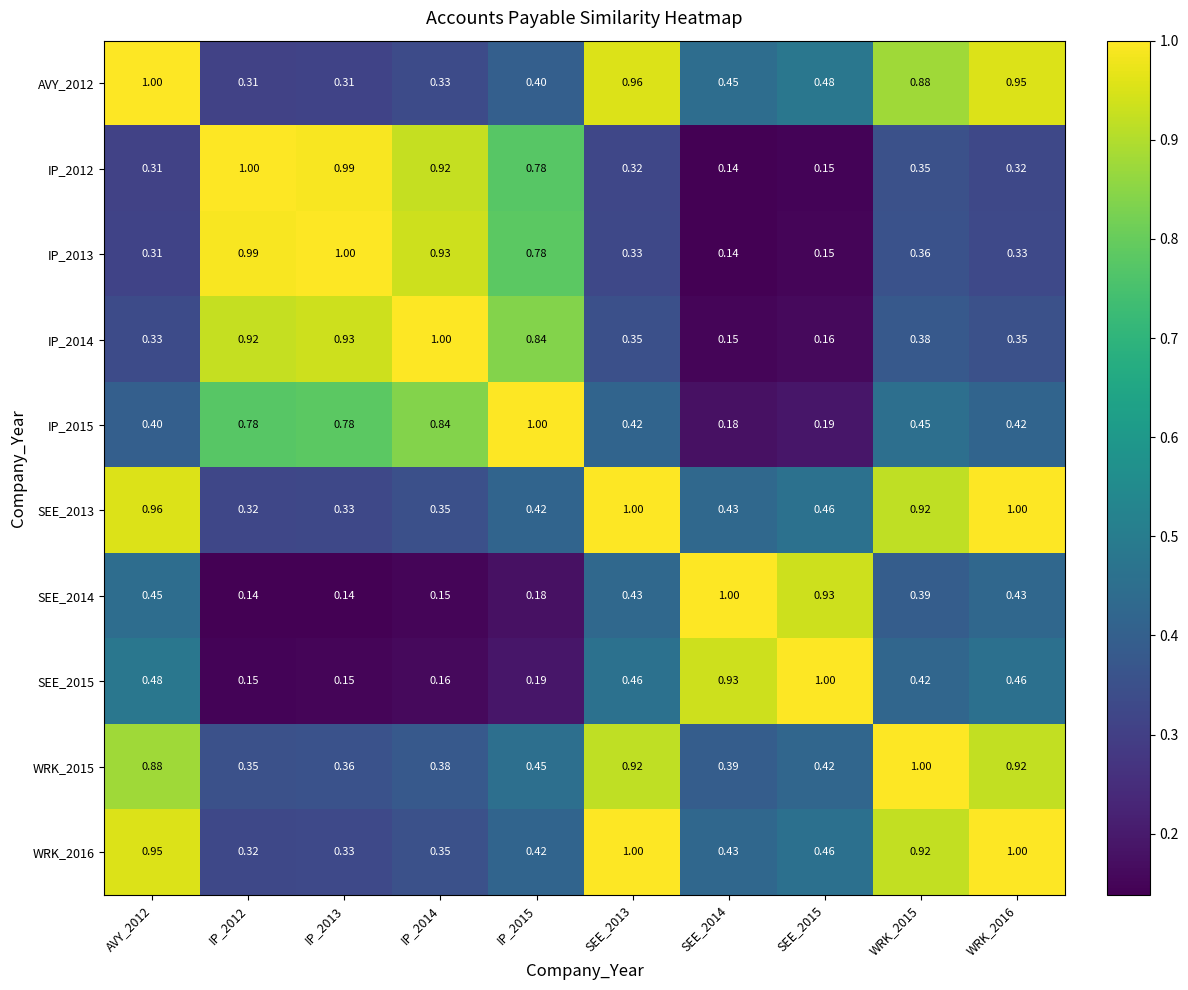

Is the value of AVY_2012 at AVY_2012 greater than the value of IP_2012 at AVY_2012?

Yes